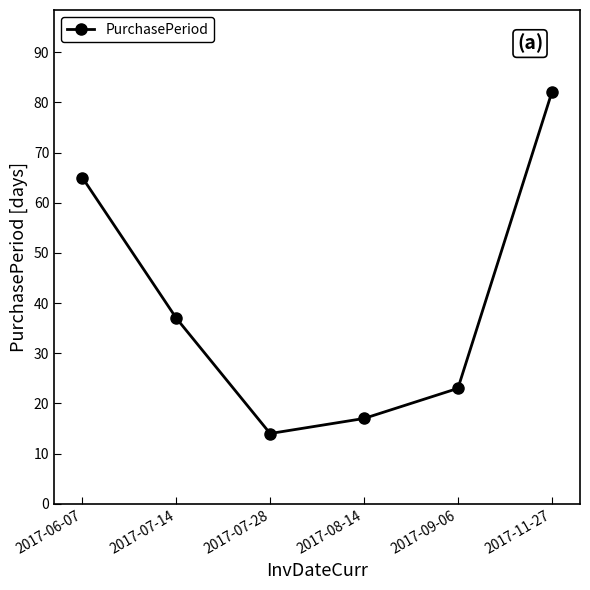

Which category has the lowest value across all series?

2017-07-28